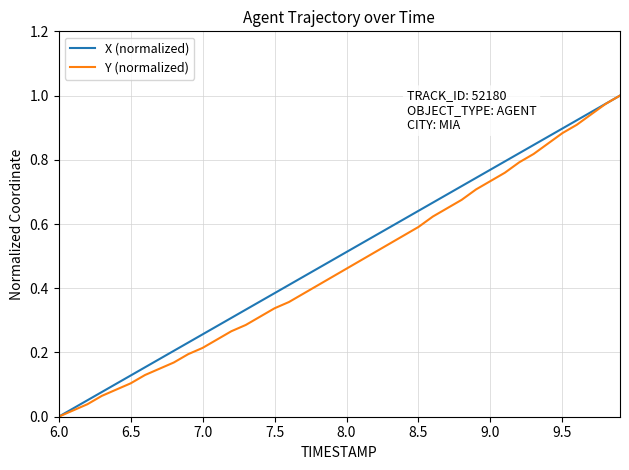

What are all the series names shown in the legend?

X (normalized), Y (normalized)